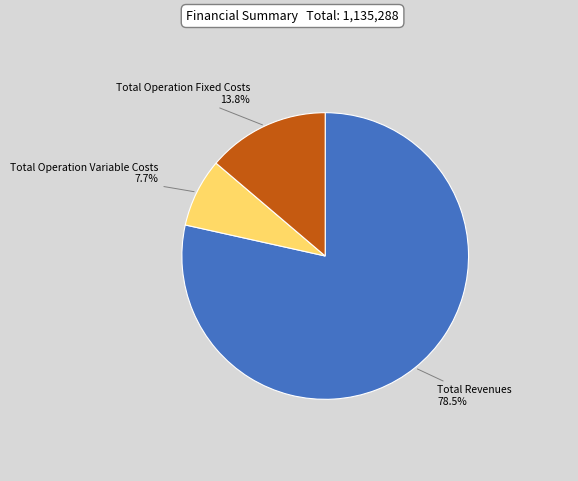

To the nearest percent, what portion does Total Operation Fixed Costs represent?

14%